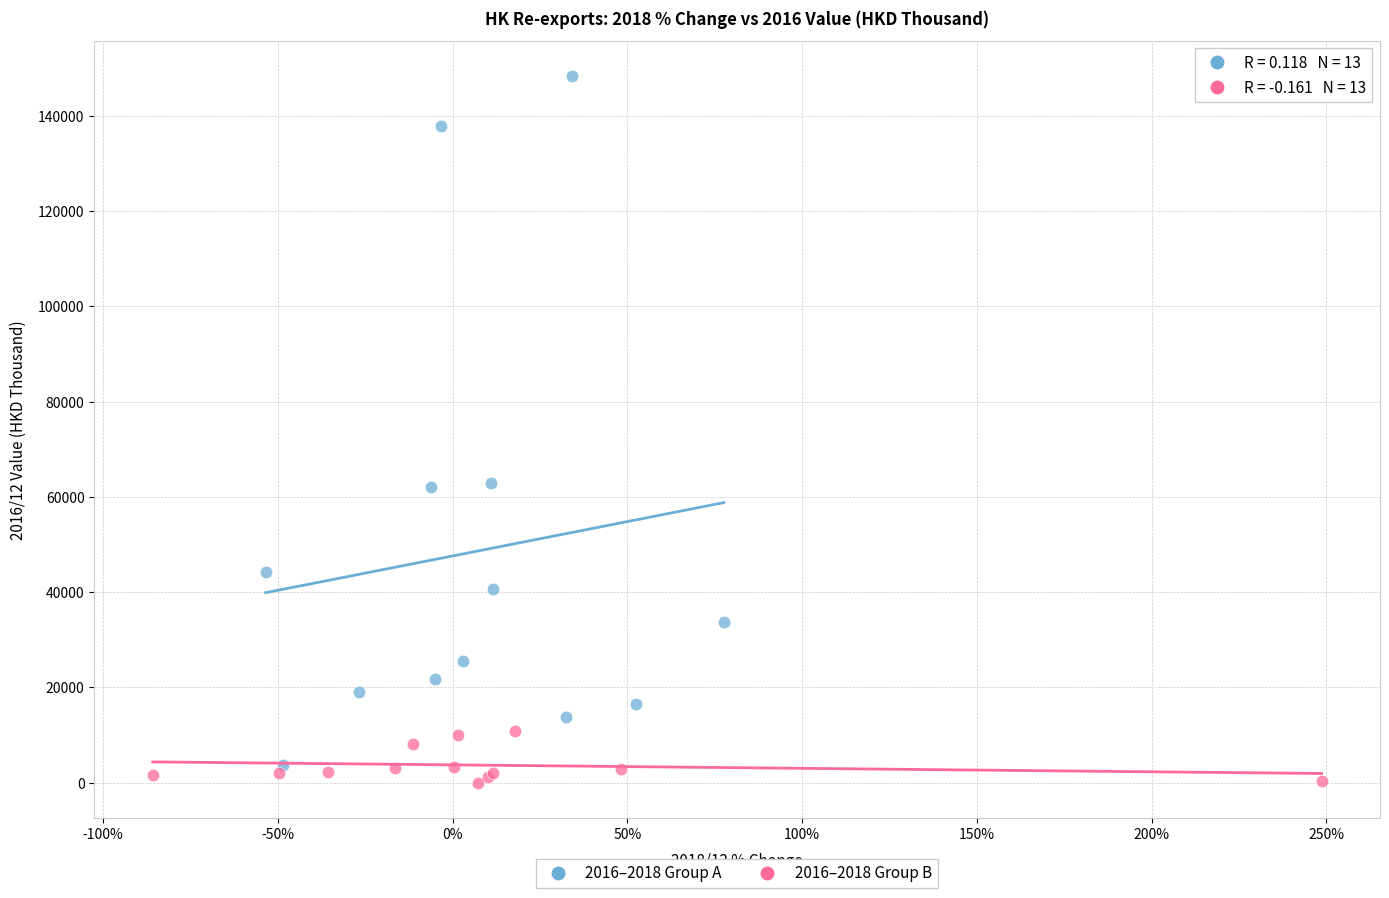

Which series reaches the maximum Y coordinate?

2016–2018 Group A